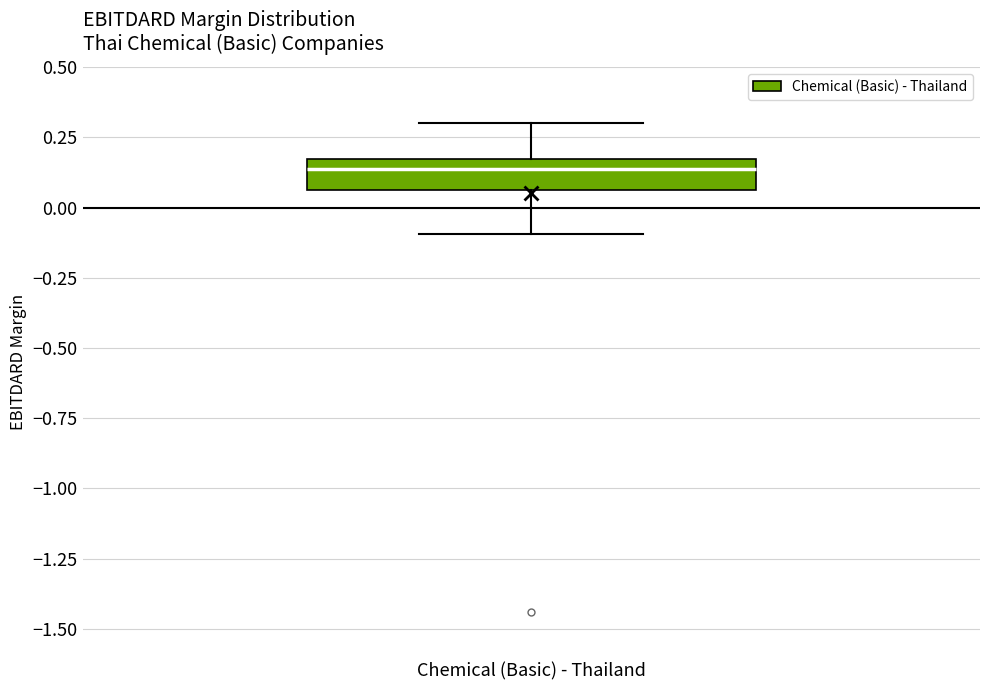

Where does the lower whisker of the box for Chemical (Basic) - Thailand end on the y-axis? The values are not printed on the chart, so give them approximately, as read against the axis.

-0.10